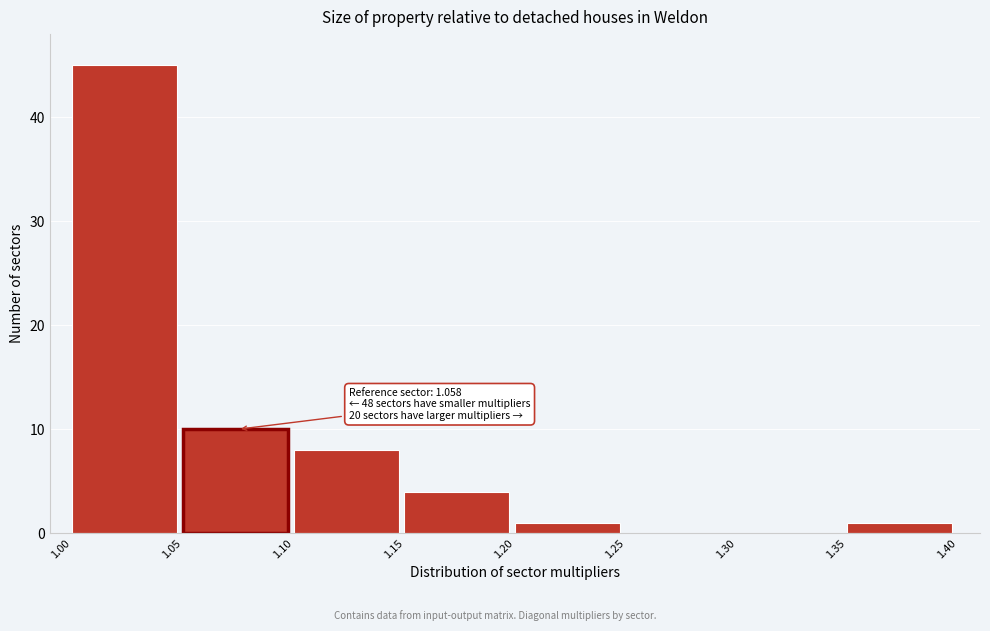

Over which range of the x-axis is the bar tallest?

1.00 to 1.05